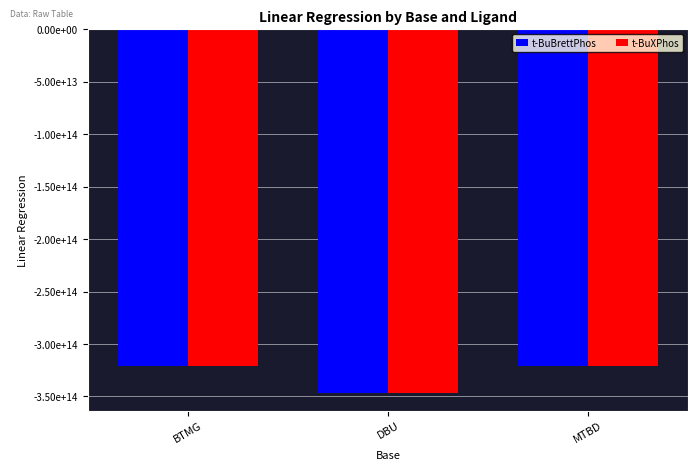

What is the label of the 1st bar from the left?

BTMG